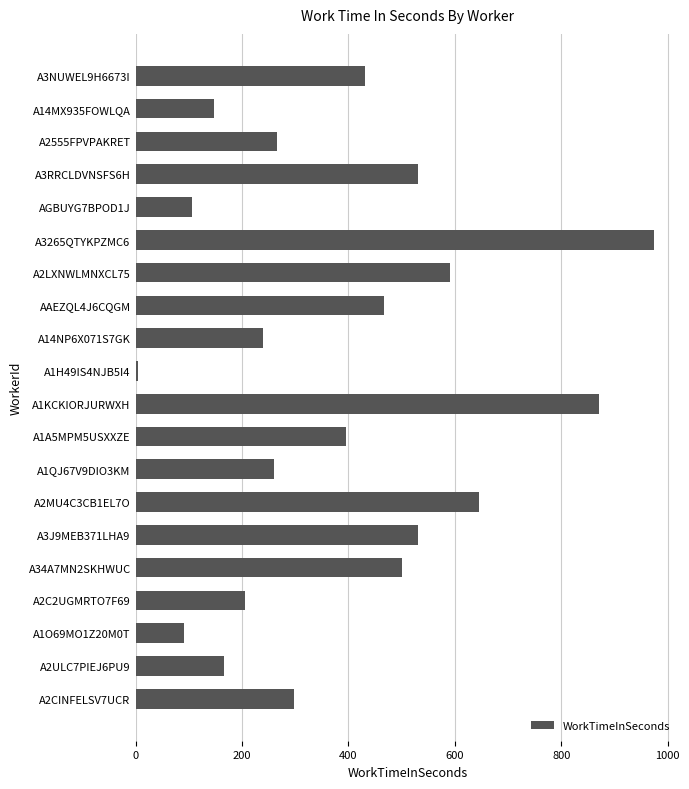

What is the difference between the maximum and minimum values?

969